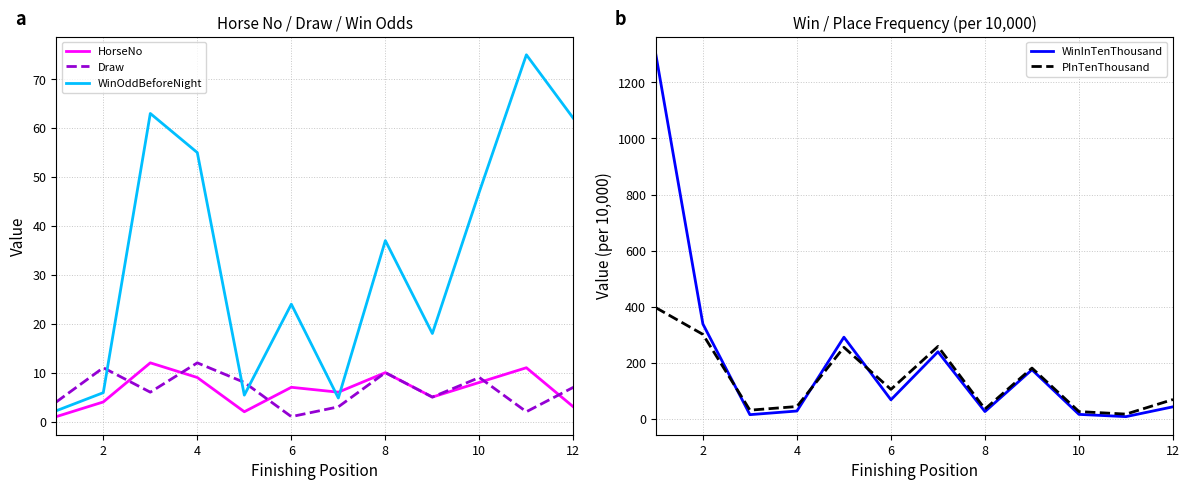

The WinOddBeforeNight series shows 15.2 at 10. True or false?

False